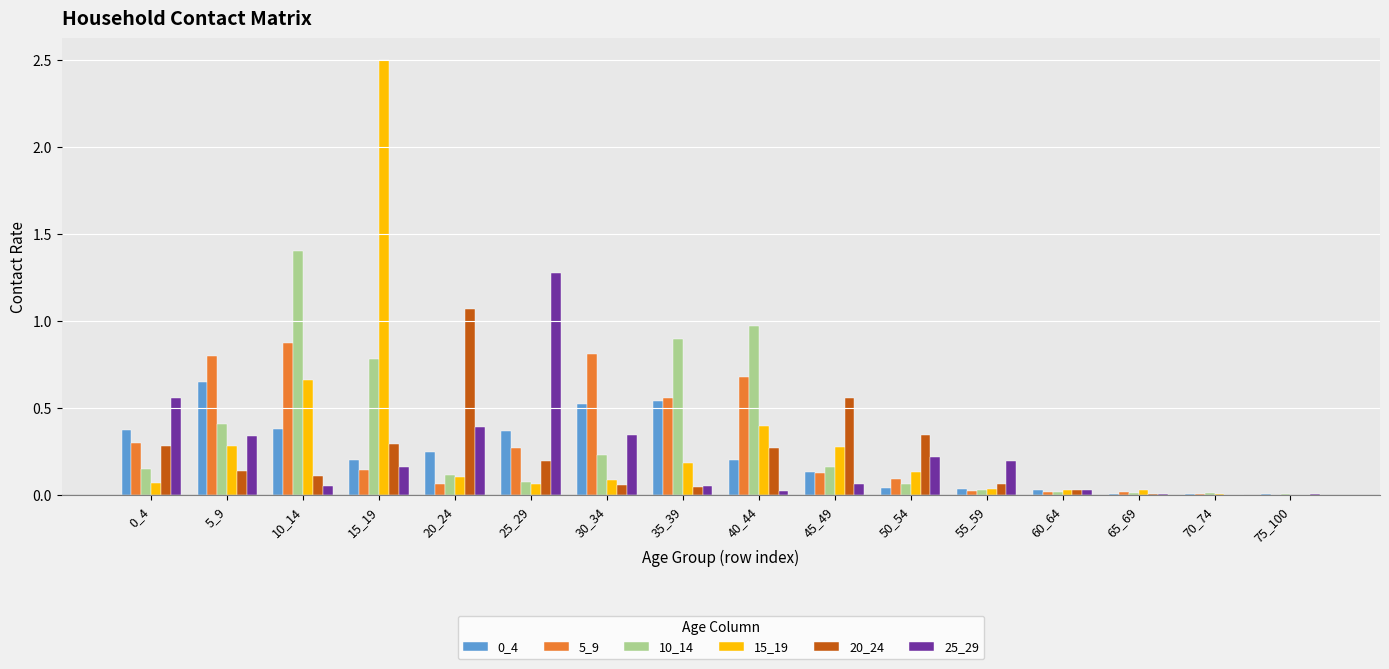

The value of 20_24 at 15_19 is 0.3. True or false?

True